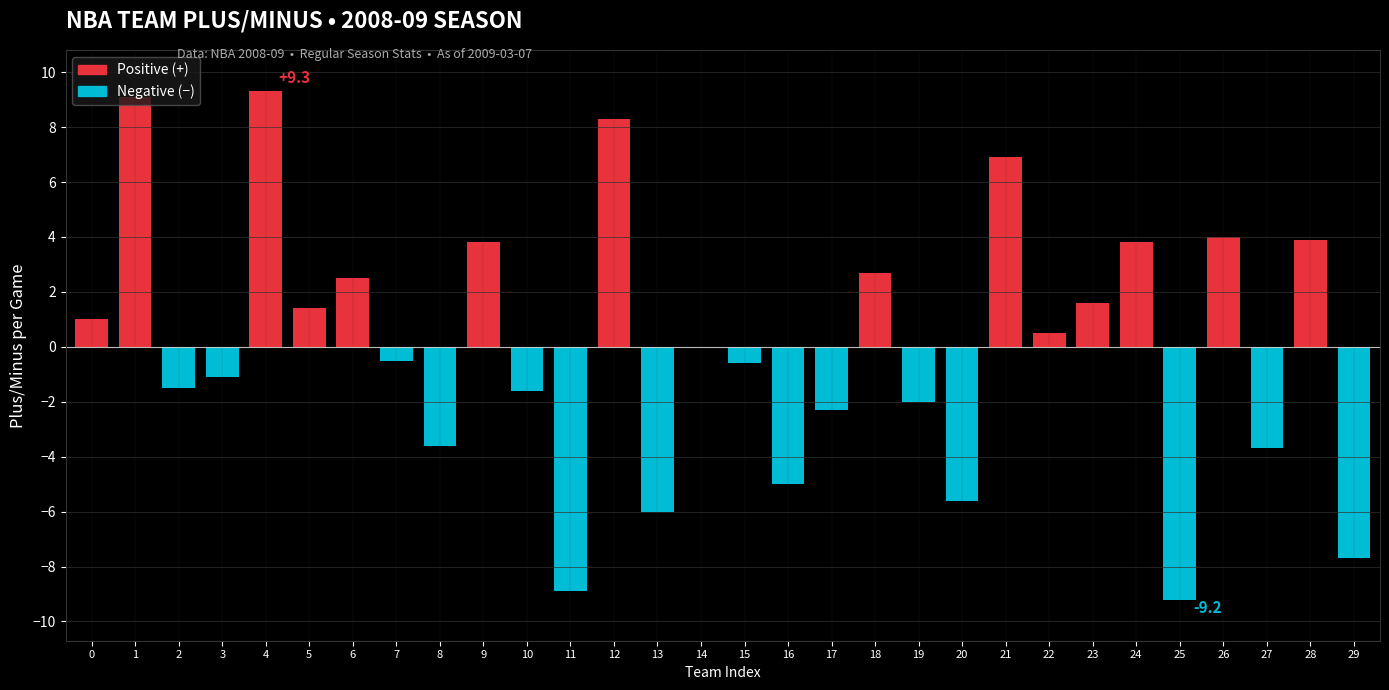

What is the sum of all values?

-0.5